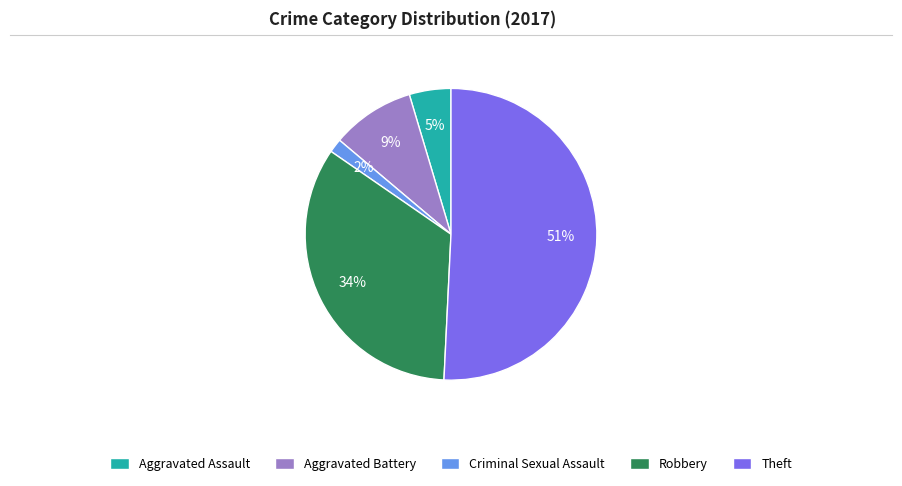

Combined, do Criminal Sexual Assault and Aggravated Assault account for over 50%?

No